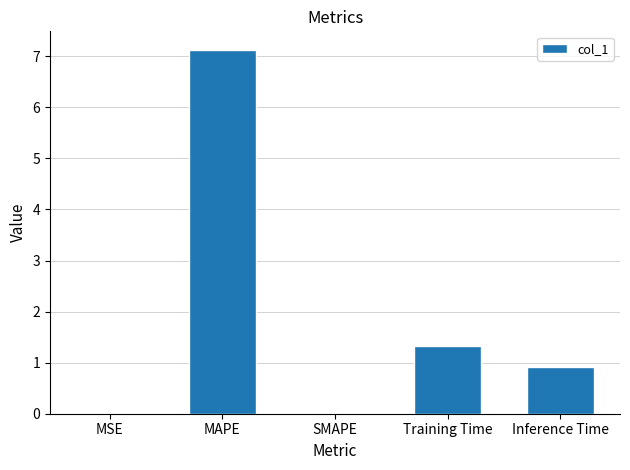

What is the sum of all values?

9.4